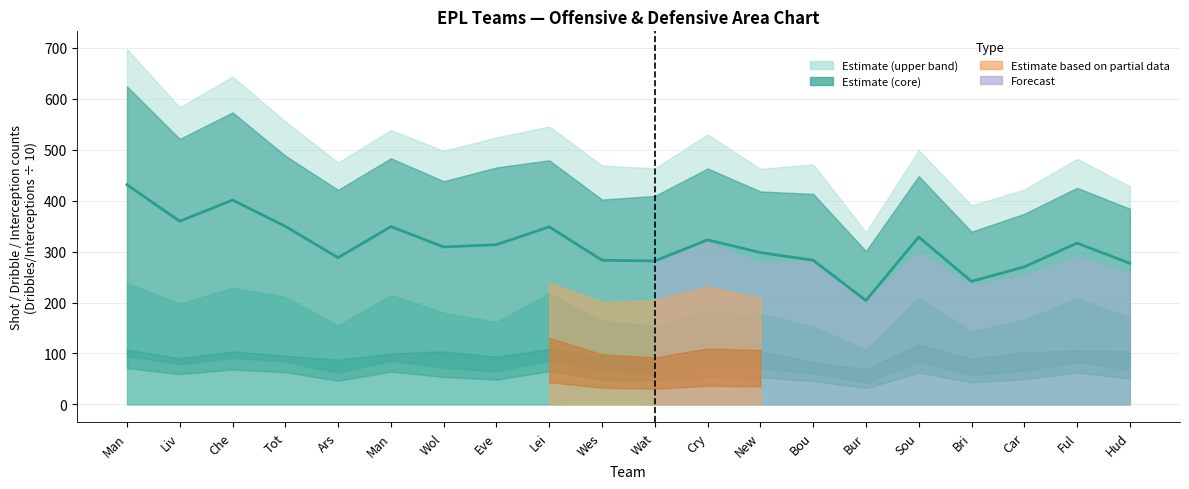

Where is the data nearest to the value 317?

Ful